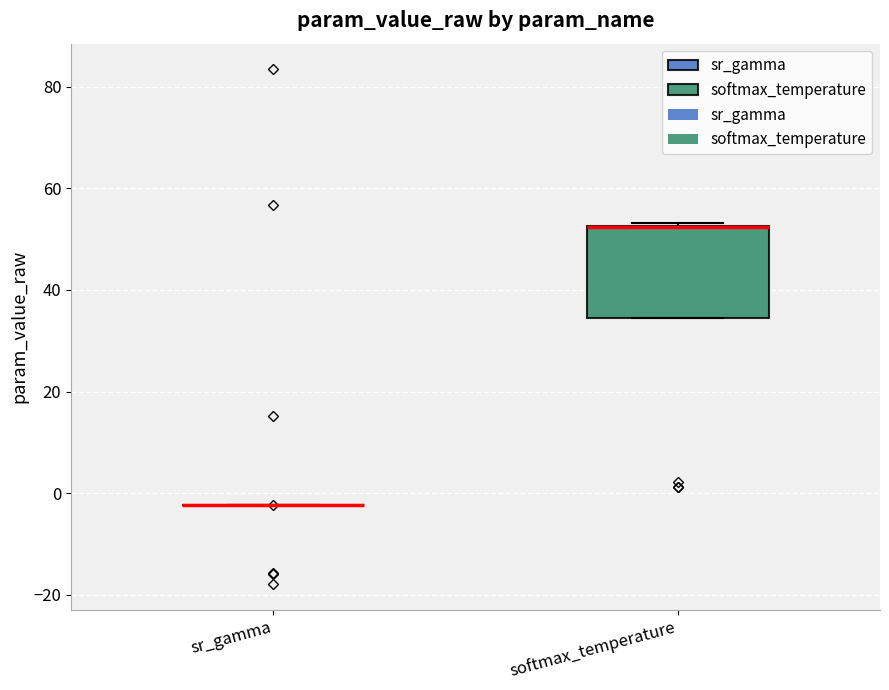

Reading left to right, read every box against the y-axis: the position of its median line, the range the box covers, and the ends of its whiskers. The values are not printed on the chart, so give them approximately, as read against the axis.

sr_gamma: box collapsed to a line at -2, whiskers -2 to -2
softmax_temperature: median 52 (drawn on the box's upper edge), box 34 to 52, whiskers 34 to 54